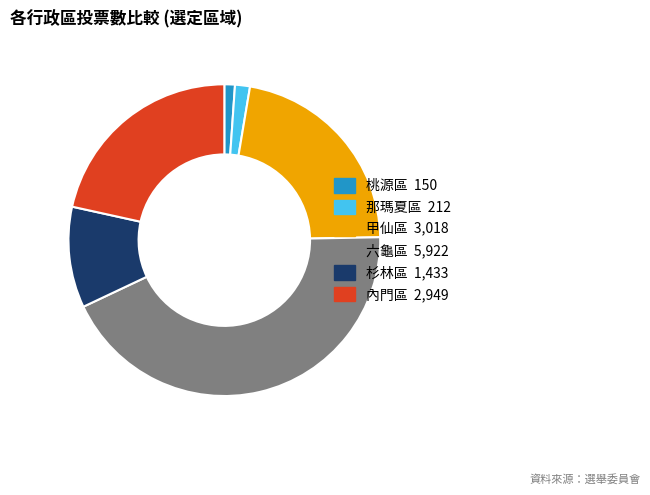

Is it true that 杉林區 is 5% of the pie?

False